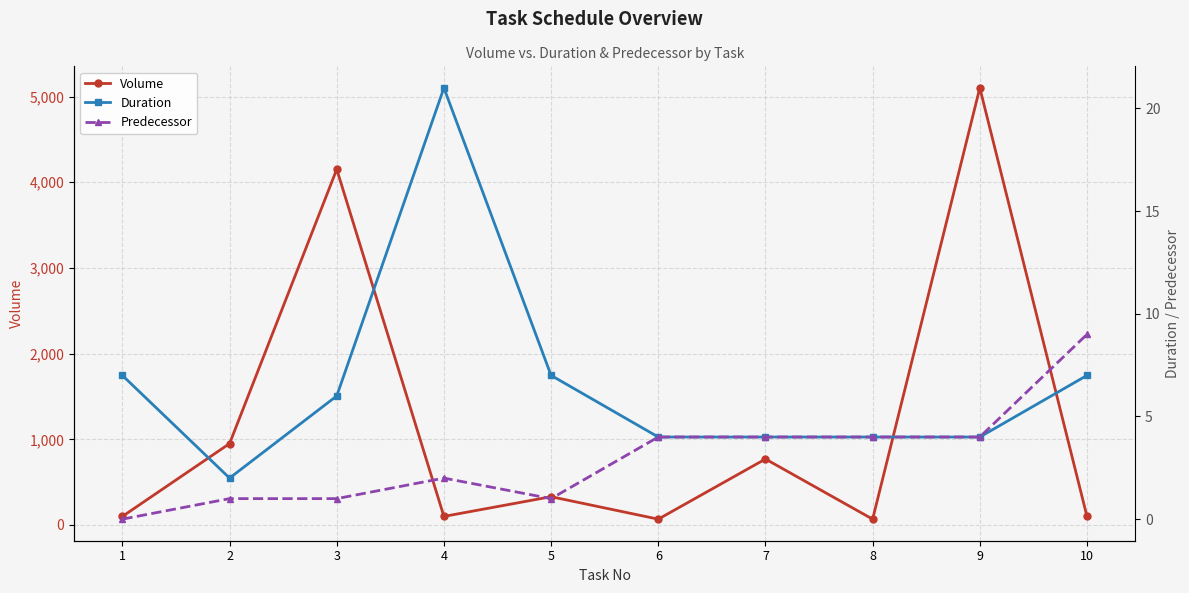

Reading right to left, what are all the values shown in this chart?

Volume: 10=100	9=5101	8=68	7=770	6=68	5=330	4=100	3=4151	2=950	1=100
Duration: 10=7	9=4	8=4	7=4	6=4	5=7	4=21	3=6	2=2	1=7
Predecessor: 10=9	9=4	8=4	7=4	6=4	5=1	4=2	3=1	2=1	1=0